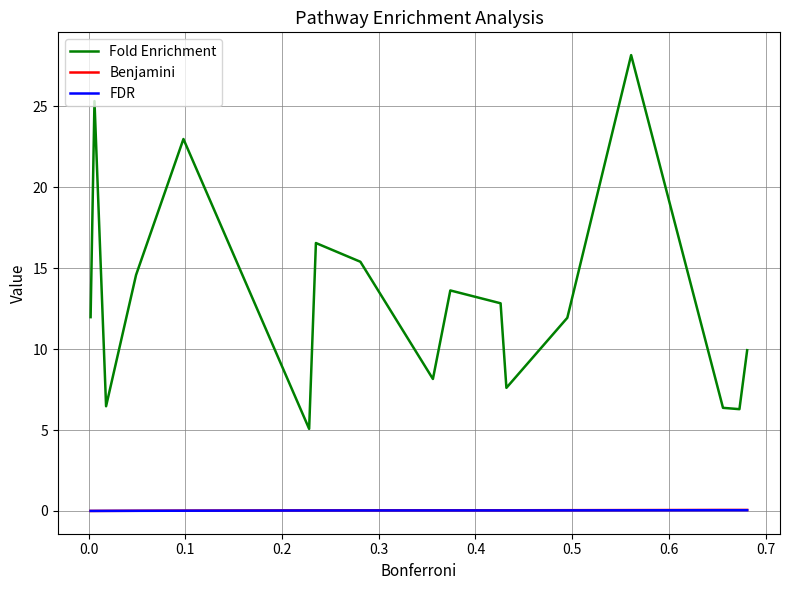

True or false: Fold Enrichment has more than 0 interior local peaks.

True